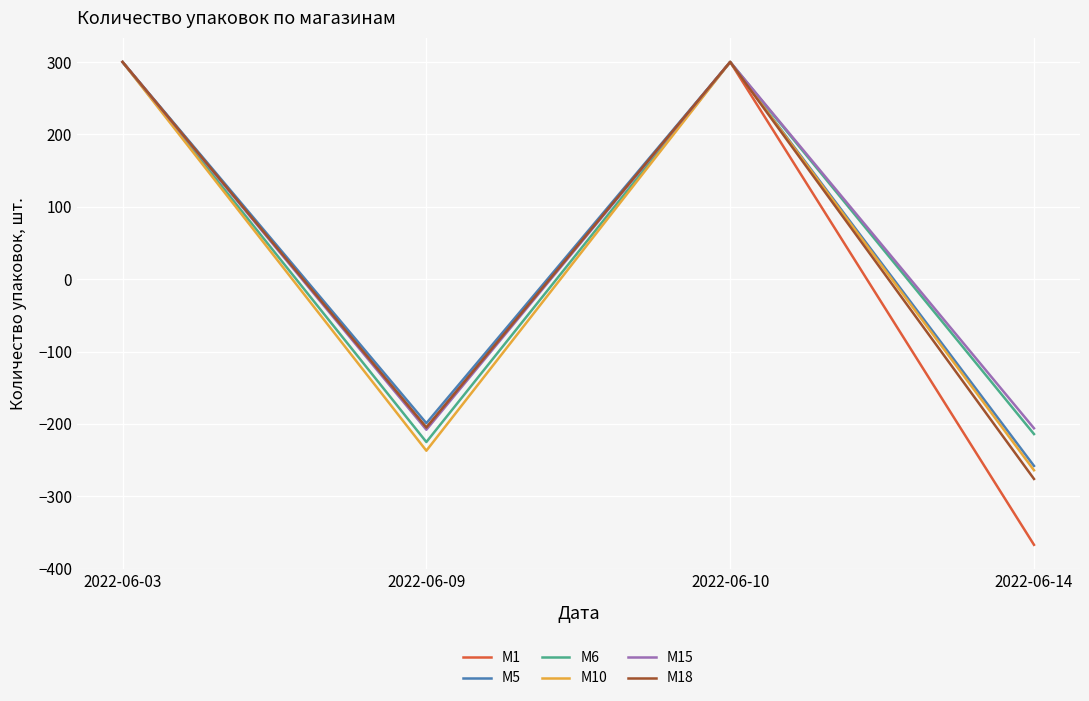

Is the value of M18 at 2022-06-10 greater than the value of M10 at 2022-06-14?

Yes